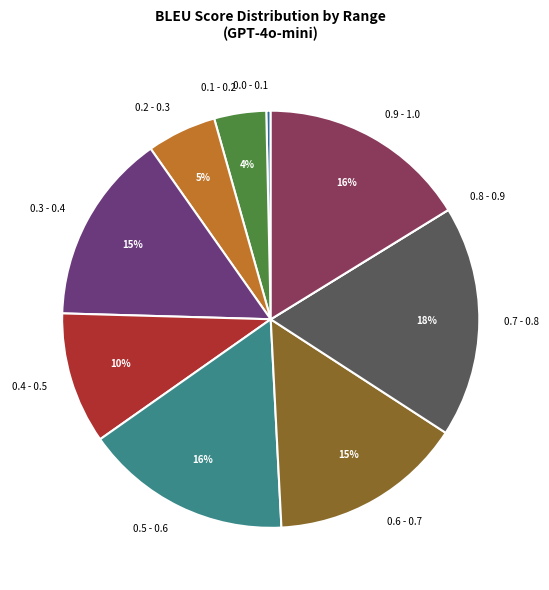

Between 0.3 - 0.4 and 0.2 - 0.3, which is larger?

0.3 - 0.4